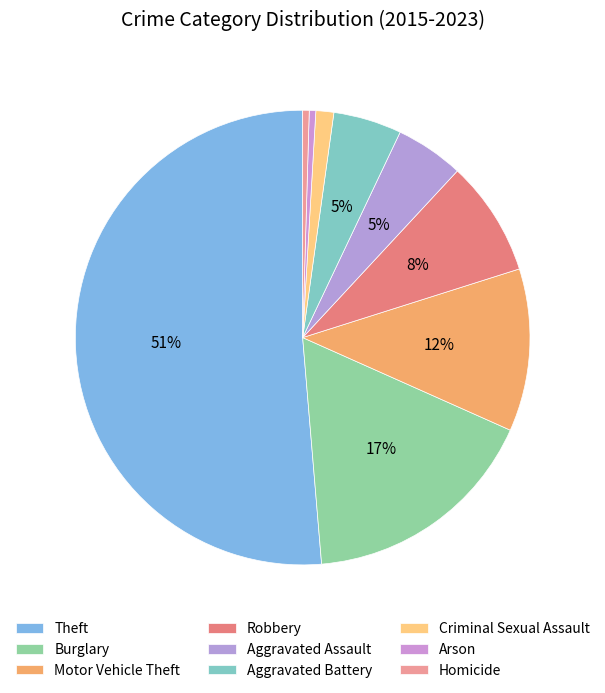

To the nearest percent, what is the difference between the largest and smallest slice percentages?

51%